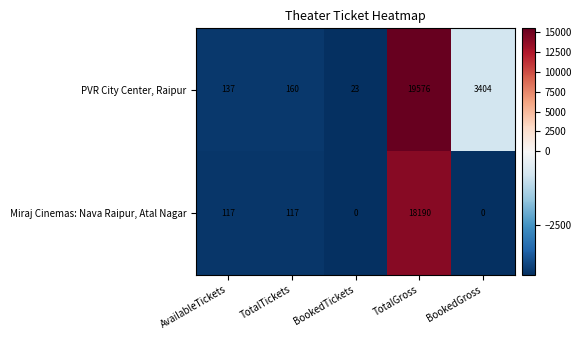

What is the average value of the Miraj Cinemas: Nava Raipur, Atal Nagar series?

3685